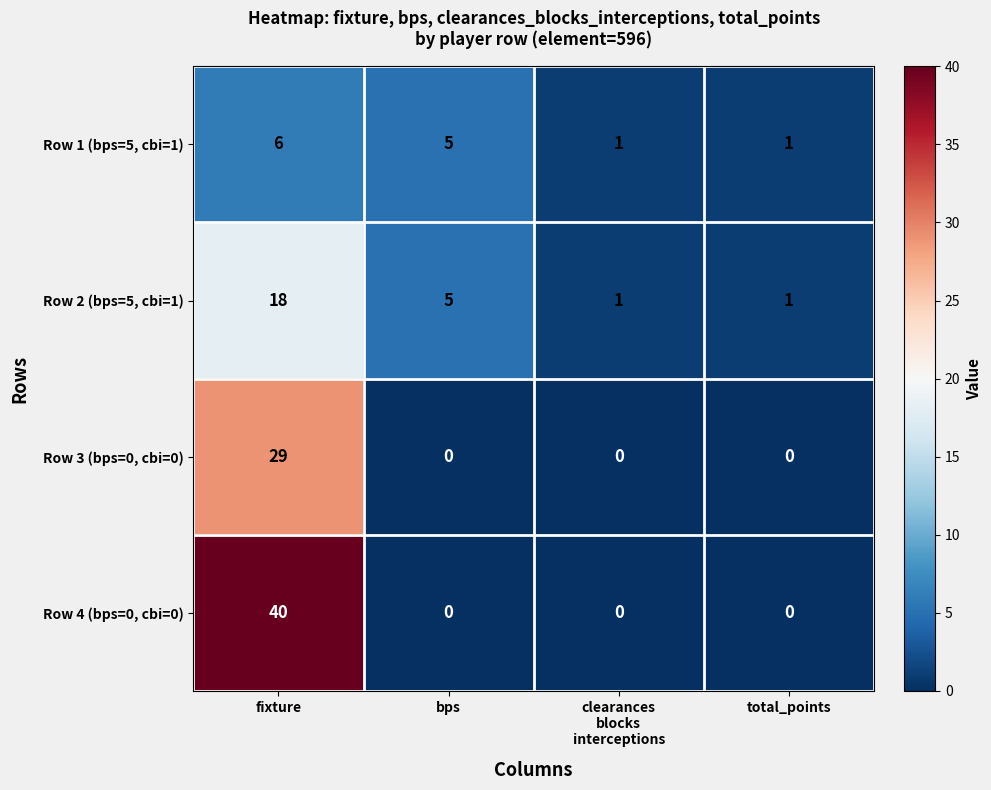

How many series are shown in this chart?

4